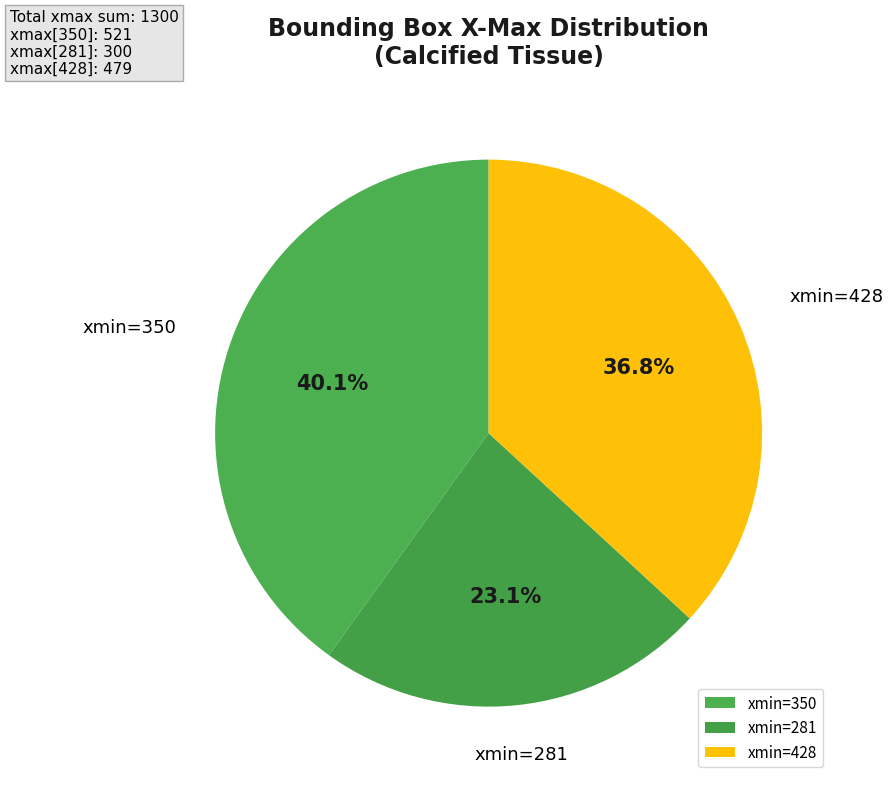

Which slice is the smallest?

xmin=281